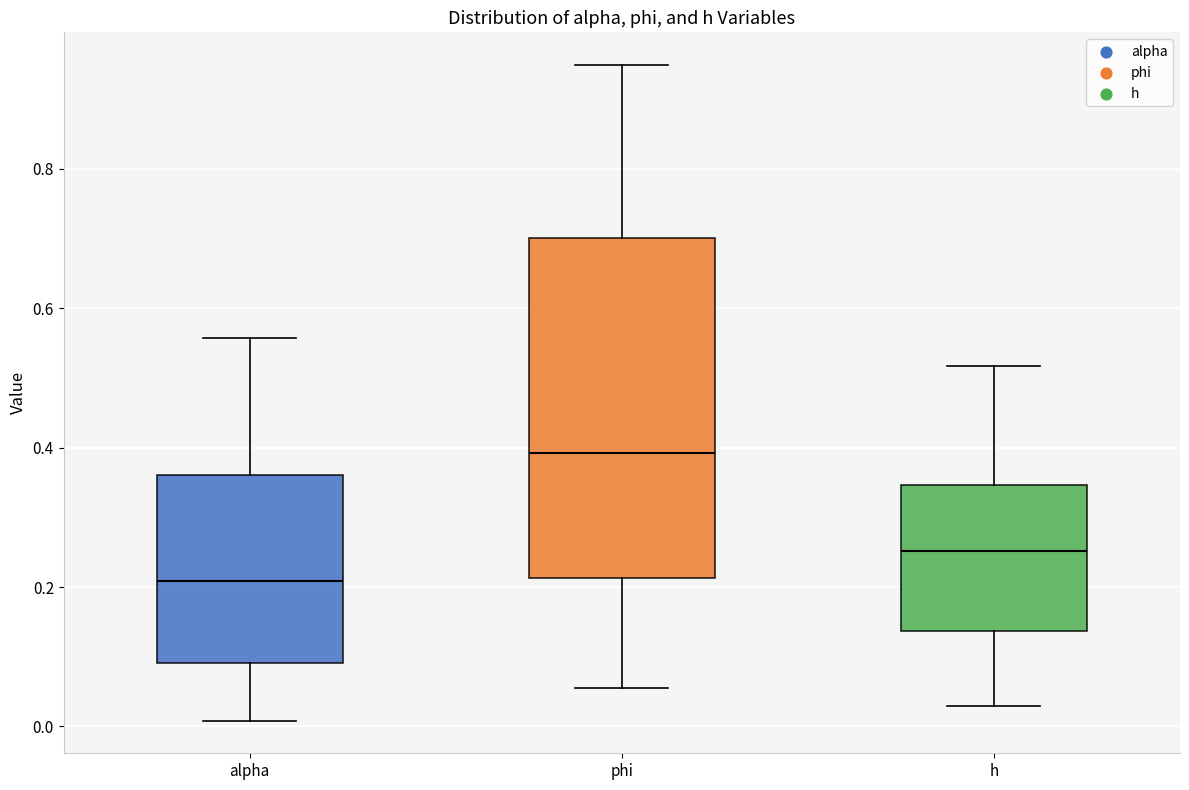

Which box has the lowest median line?

alpha